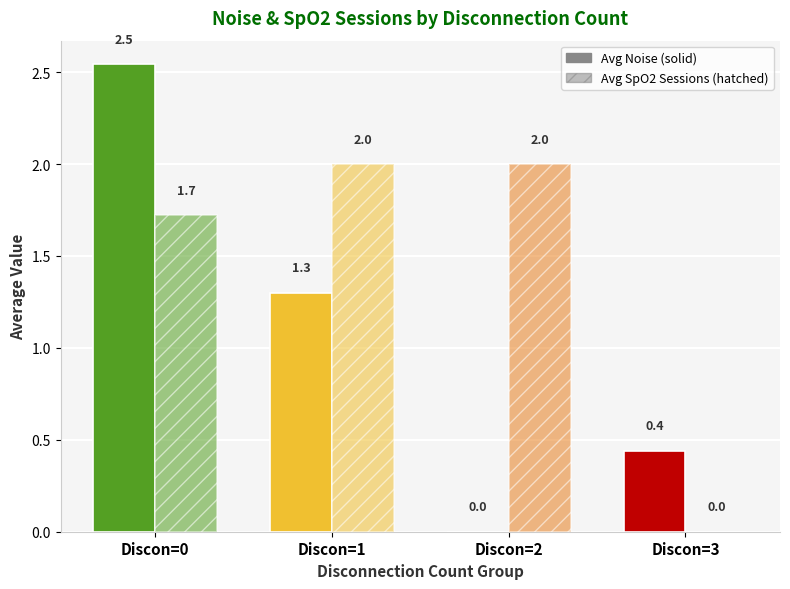

Reading left to right, transcribe all the data shown in this chart.

Avg Noise: 2.5	1.3	0.0	0.4
Avg SpO2 Sessions: 1.7	2.0	2.0	0.0